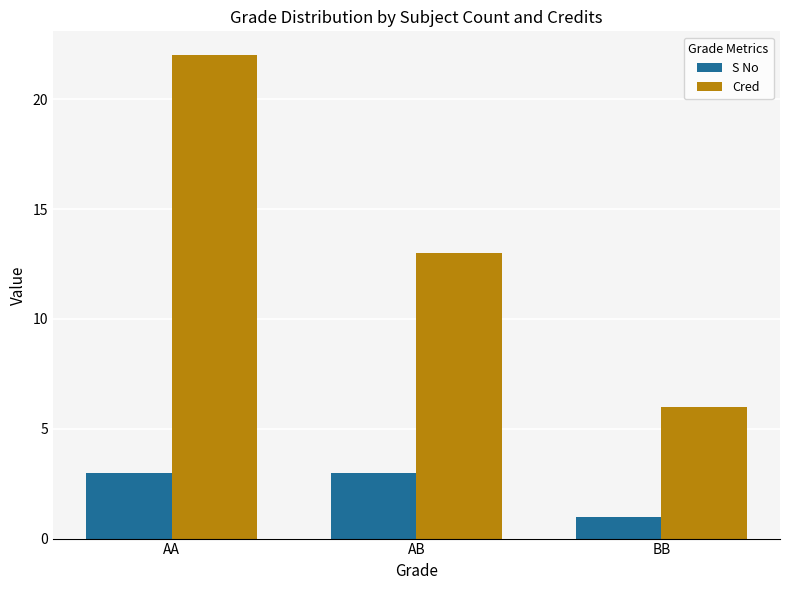

What is the label of the 3rd bar from the left?

BB